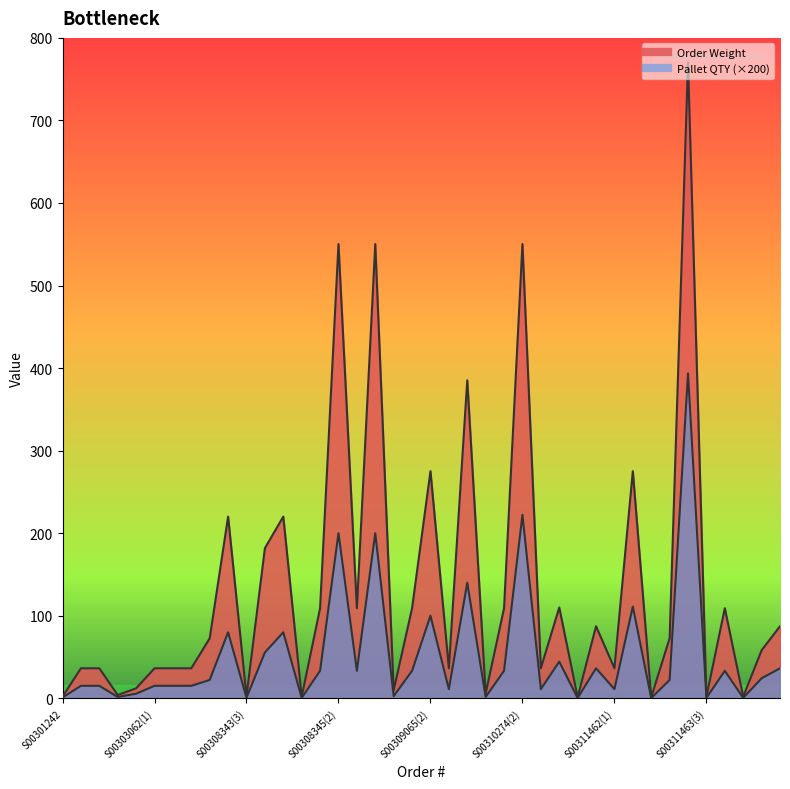

Which series changed the most between S00309064(1) and S00310275?

Order Weight